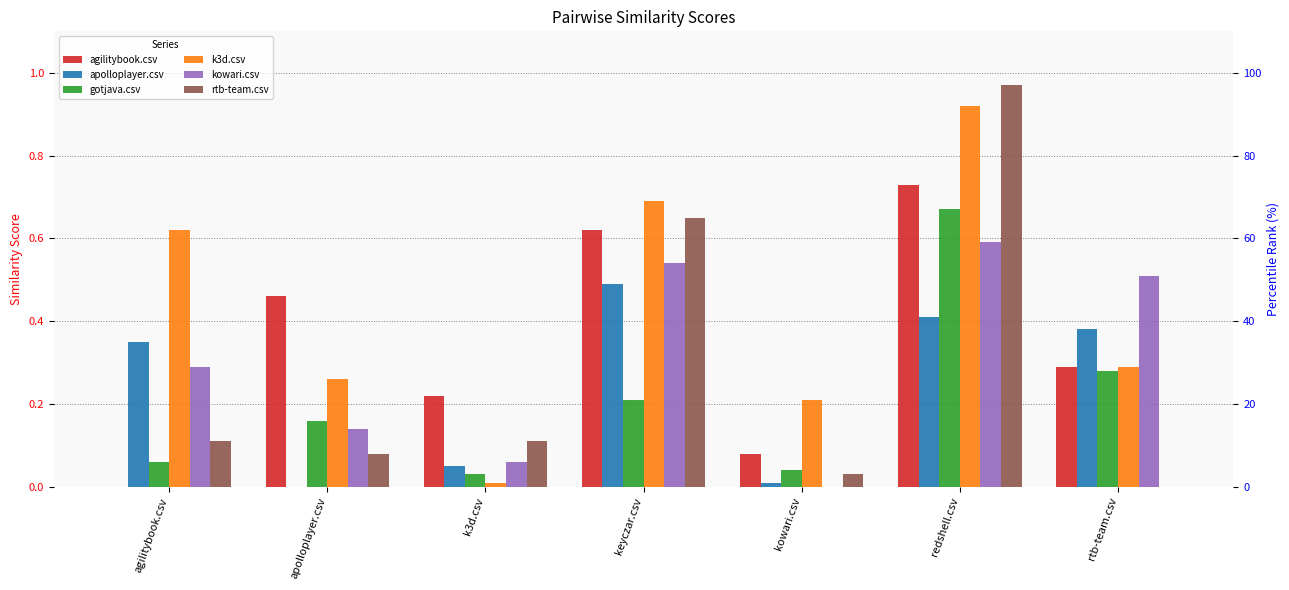

Reading left to right, transcribe all the data shown in this chart.

agilitybook.csv: 0.0	0.5	0.2	0.6	0.1	0.7	0.3
apolloplayer.csv: 0.3	0.0	0.1	0.5	0.0	0.4	0.4
gotjava.csv: 0.1	0.2	0.0	0.2	0.0	0.7	0.3
k3d.csv: 0.6	0.3	0.0	0.7	0.2	0.9	0.3
kowari.csv: 0.3	0.1	0.1	0.5	0.0	0.6	0.5
rtb-team.csv: 0.1	0.1	0.1	0.7	0.0	1.0	0.0